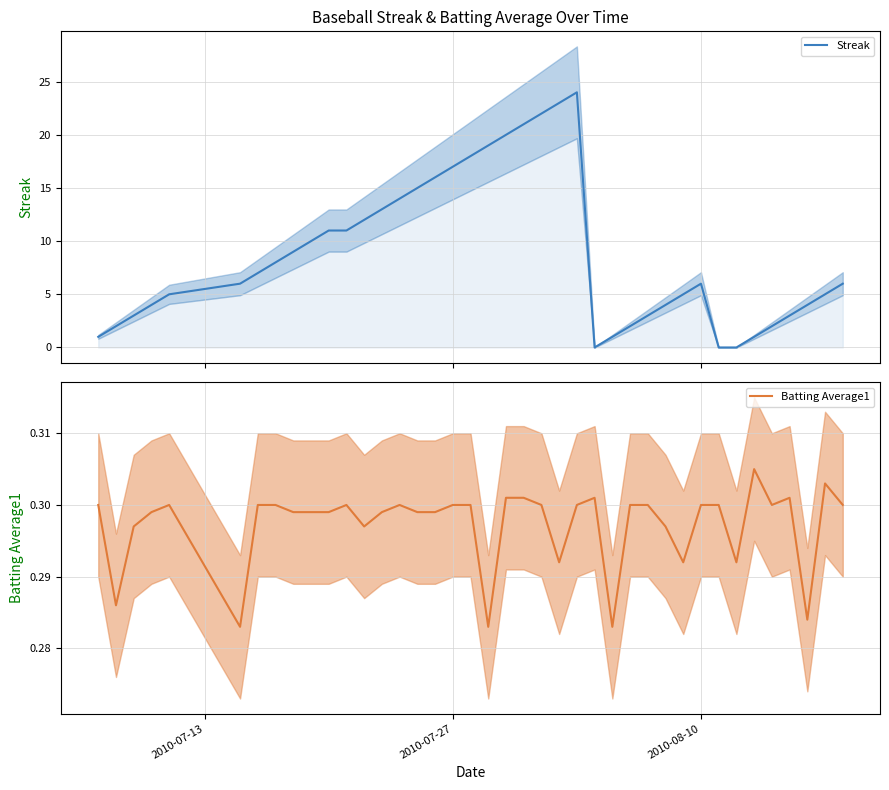

How many times do Batting Average1 and Streak cross each other?

4